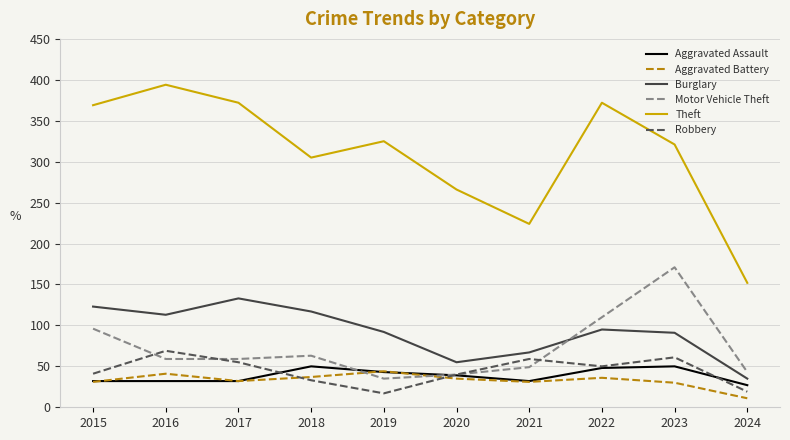

How many lines are shown in the chart?

6